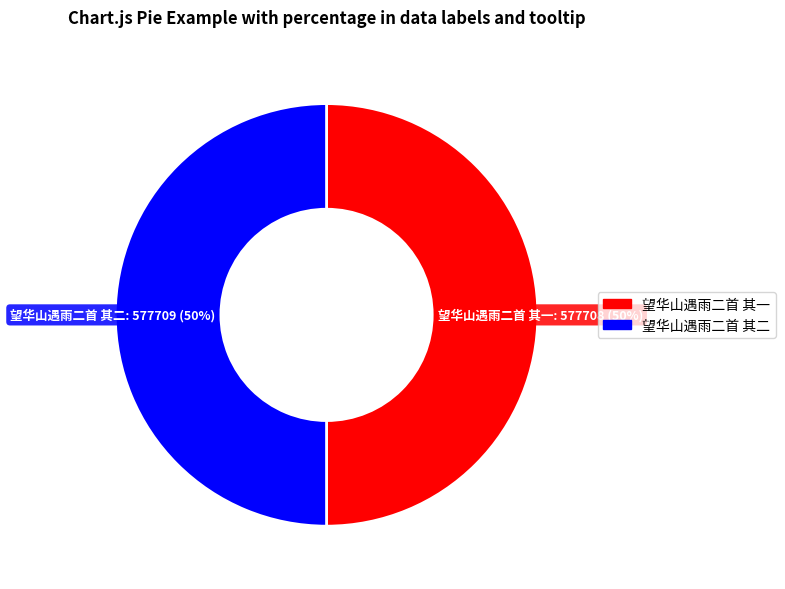

Is it true that 望华山遇雨二首 其一 is 50% of the pie?

True